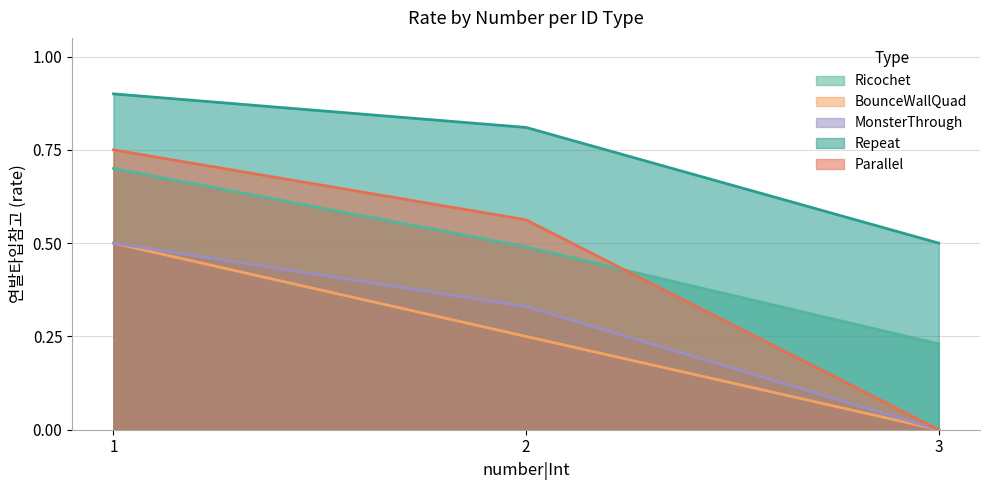

Between 2 and 1, which is larger?

1